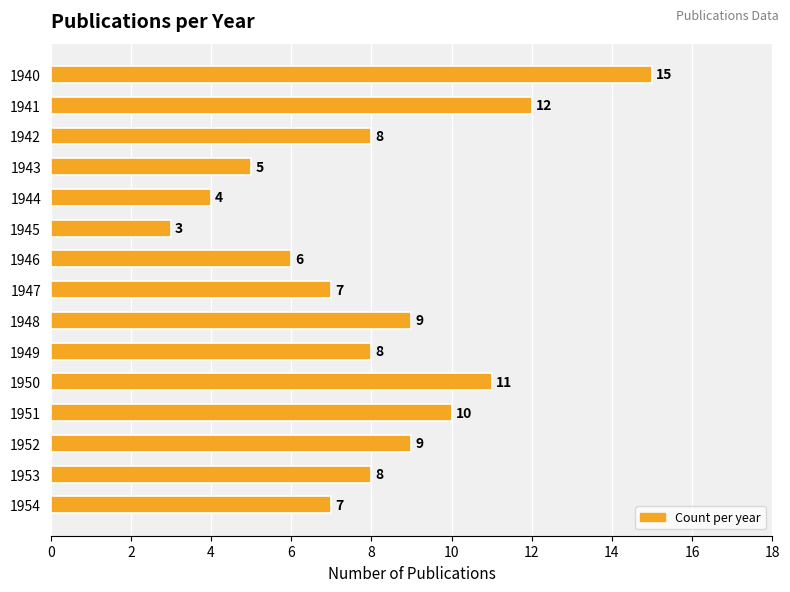

Are the bars horizontal?

Yes